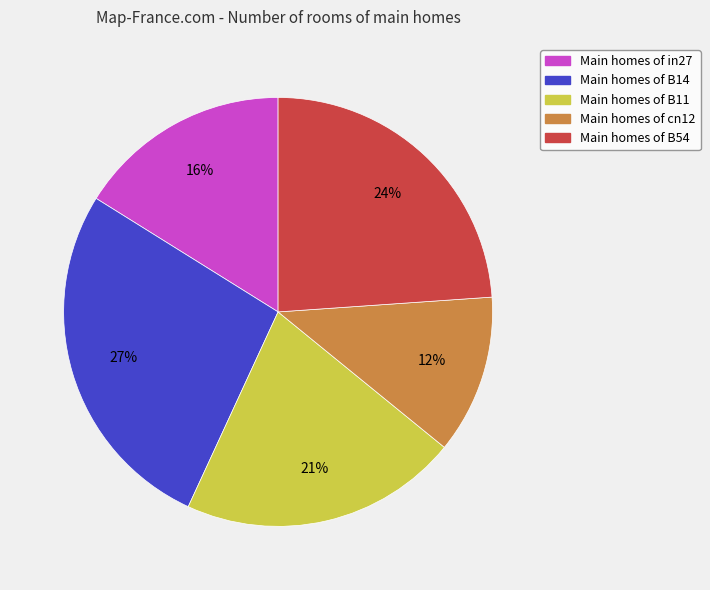

To the nearest percent, what percentage of the pie is Main homes of B14?

27%